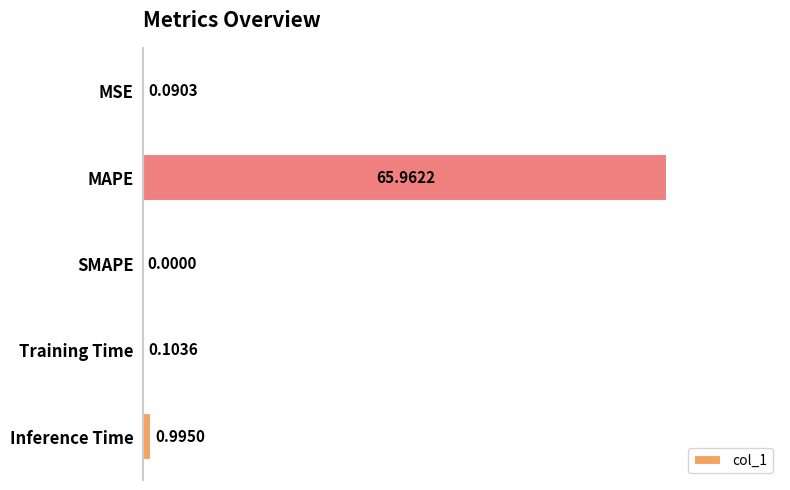

What is the change in value from MSE to Inference Time?

+0.9